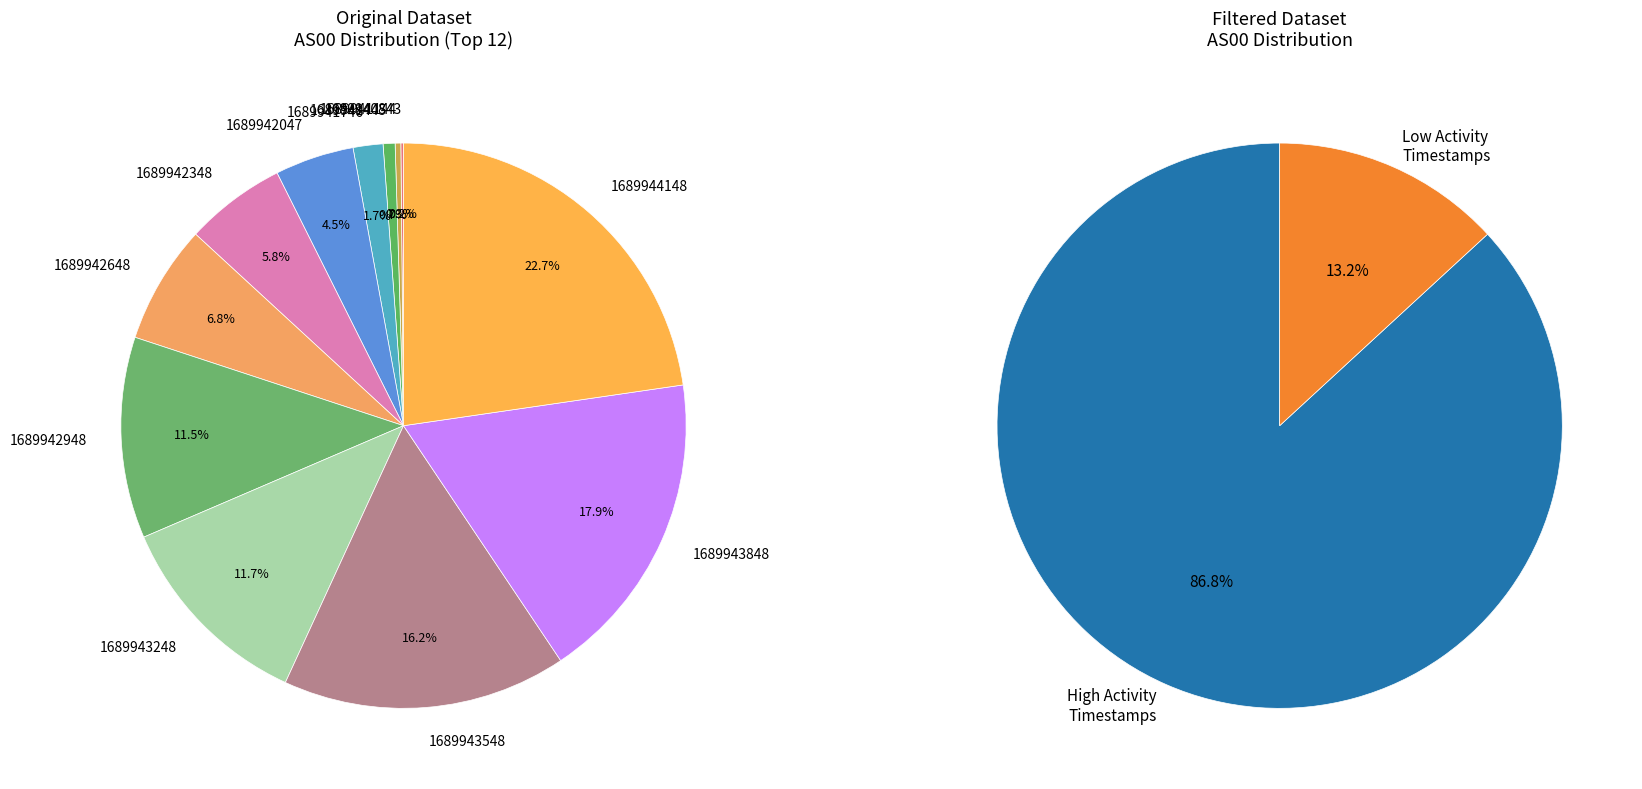

Which category has the biggest portion of the pie?

1689944148